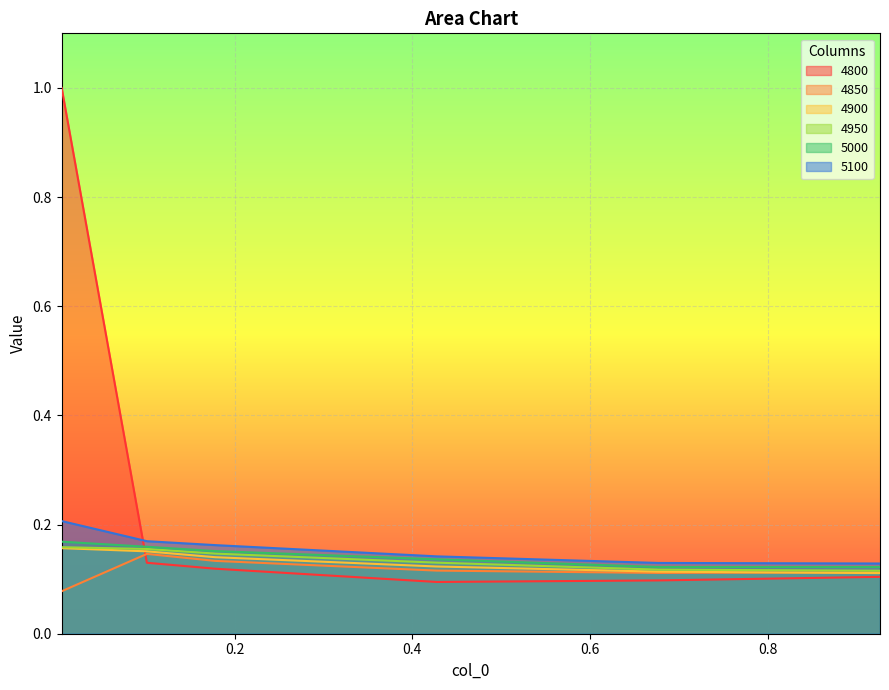

What is the label of the 1st point from the right?

0.9260273972602739